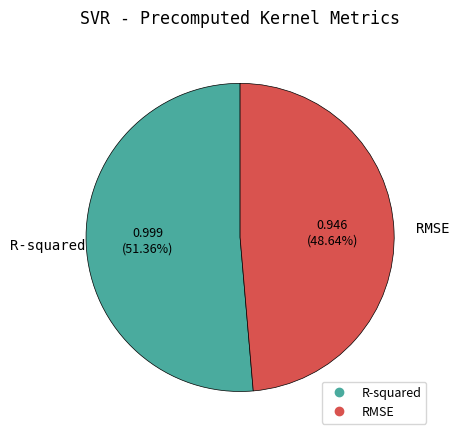

To the nearest percent, what is the difference between the R-squared and RMSE slice percentages?

3%